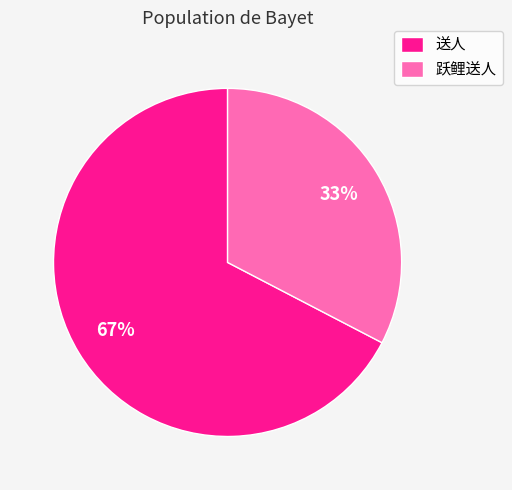

Does 送人 account for over 50% of the chart?

Yes